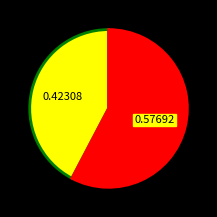

Is there any slice that represents more than half of the pie?

Yes